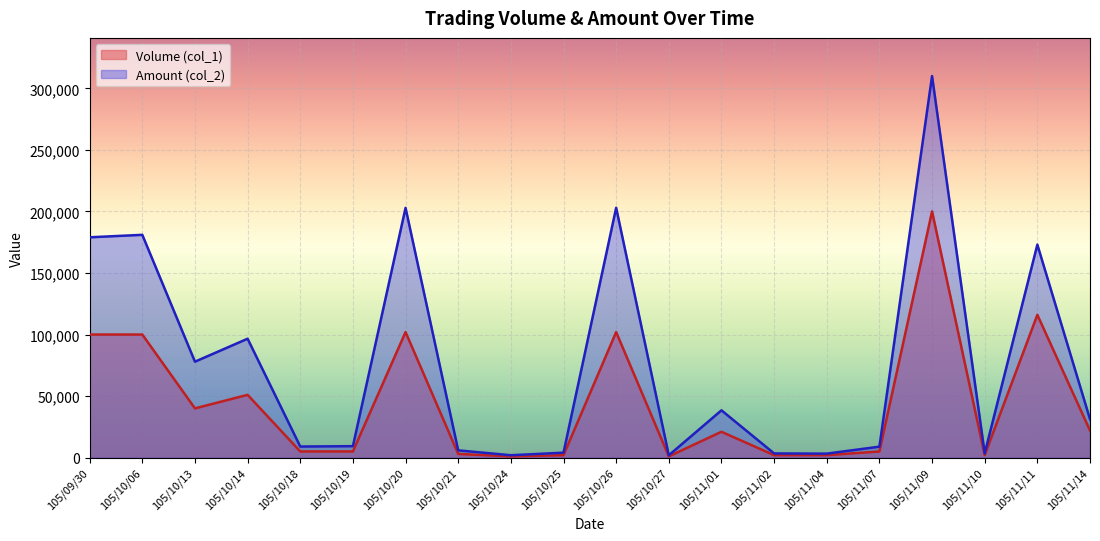

True or false: Volume (col_1) and Amount (col_2) intersect in this chart.

False